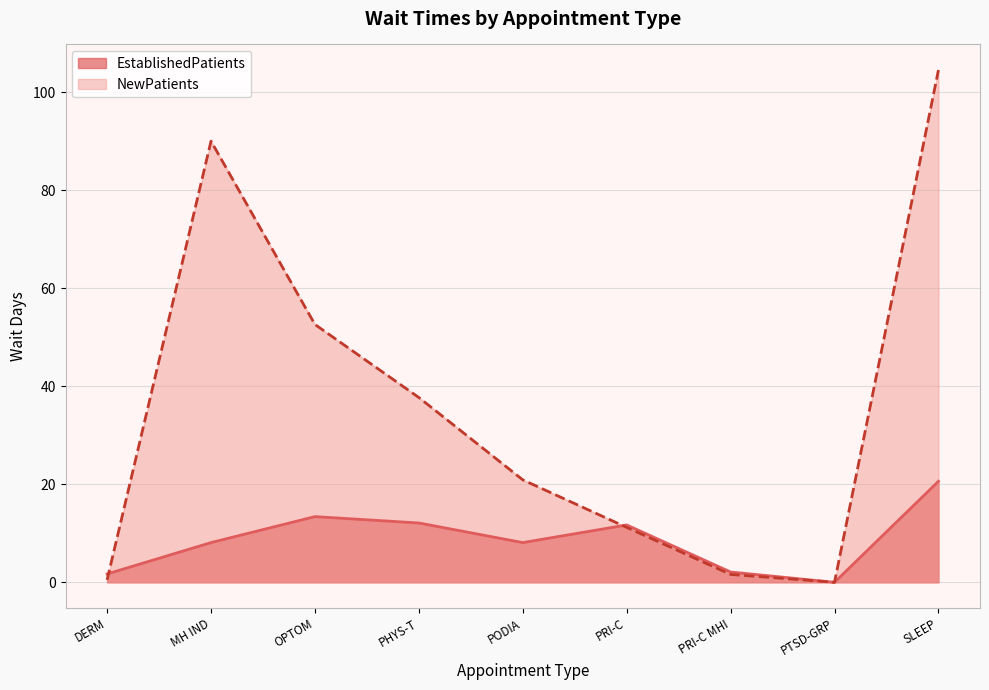

Where is the first local minimum for NewPatients?

PTSD-GRP